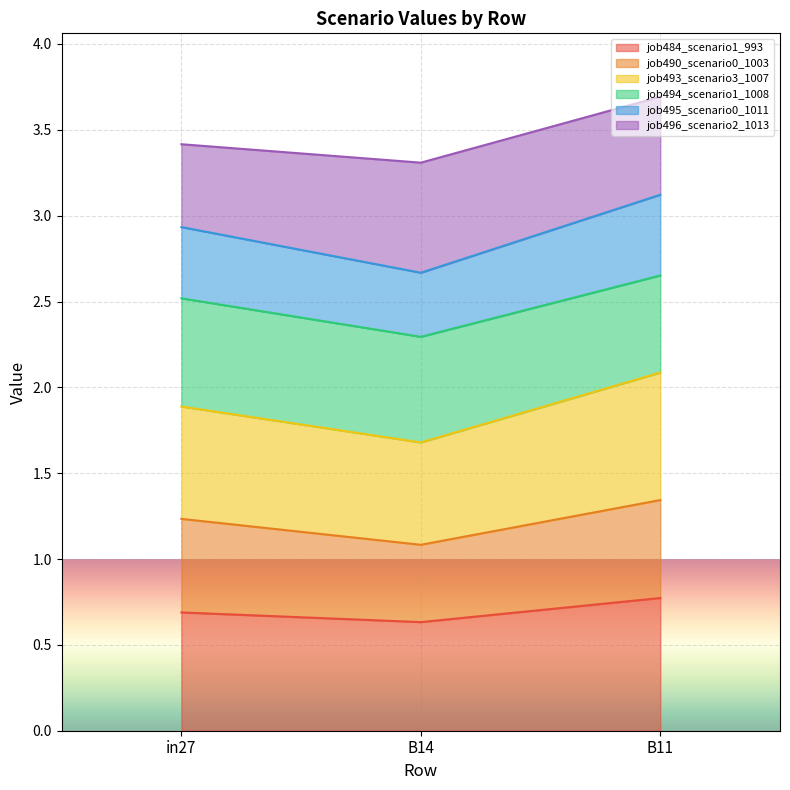

What is the sum of all job484_scenario1_993 values?

2.1